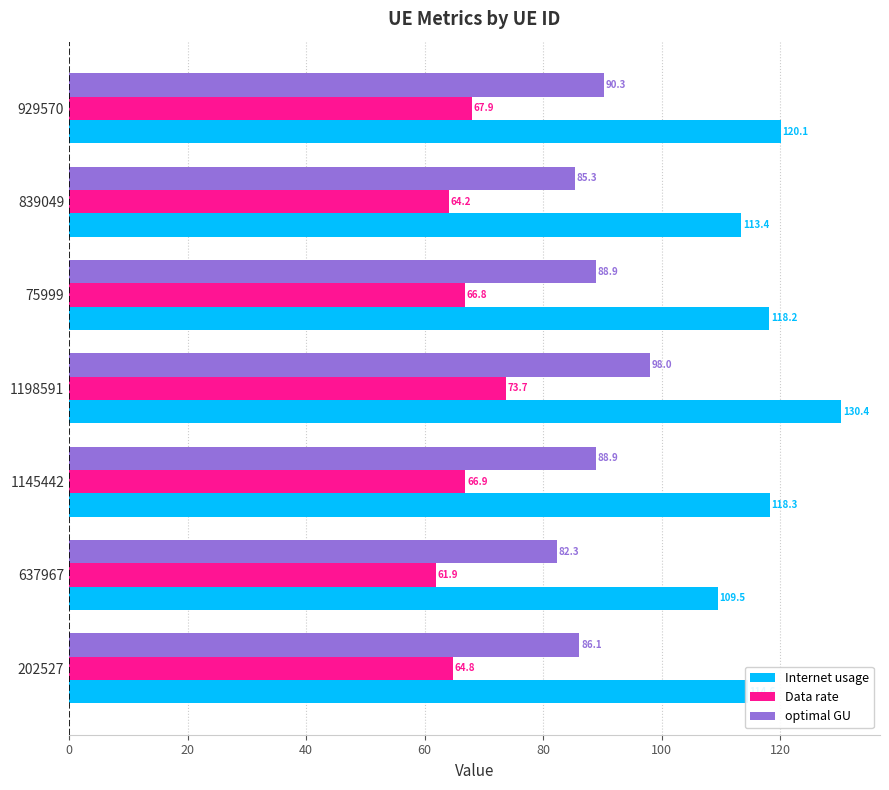

Which series has the largest range (max minus min)?

Internet usage